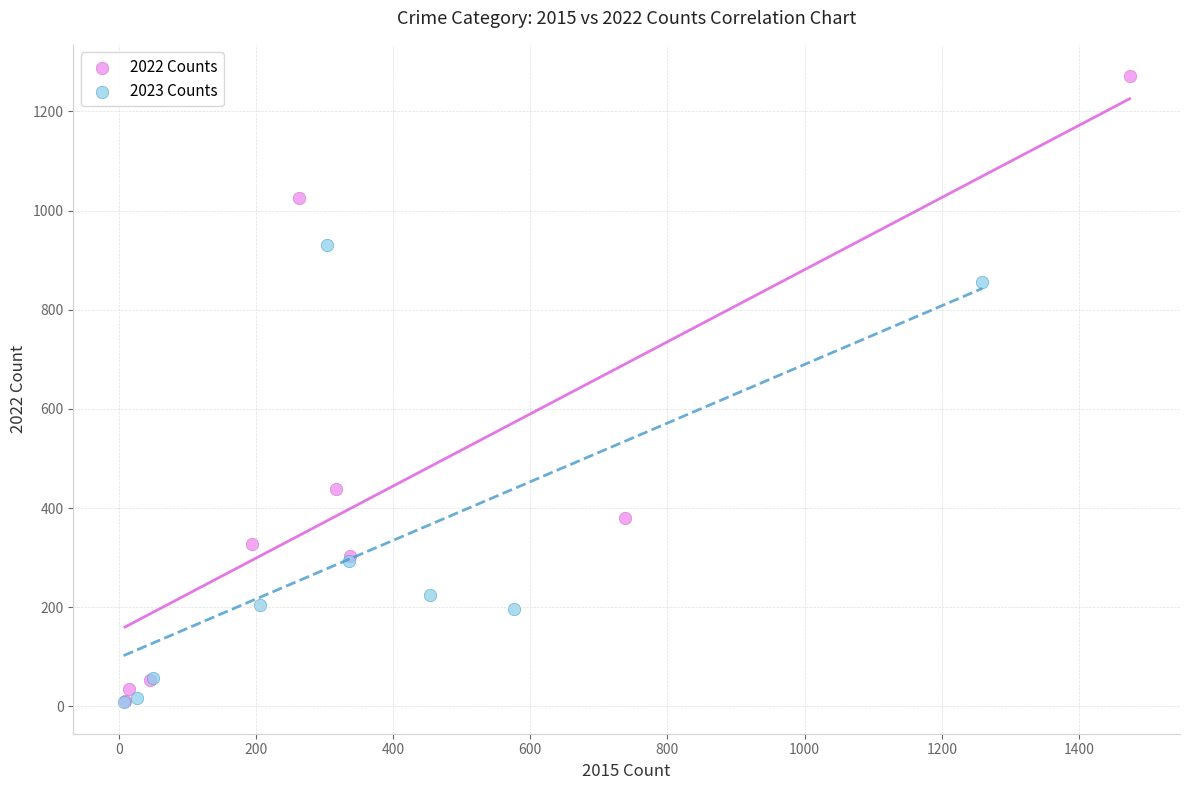

Which series has the largest Y range (max minus min)?

2022 Counts